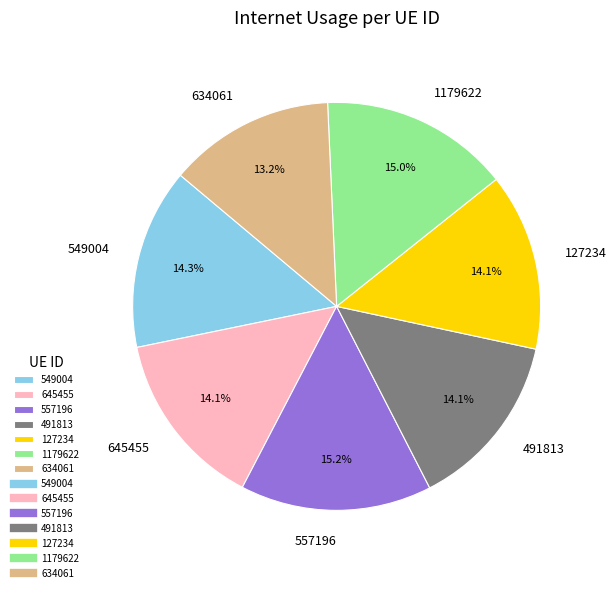

To the nearest percent, what is the combined percentage of 557196 and 634061?

28%